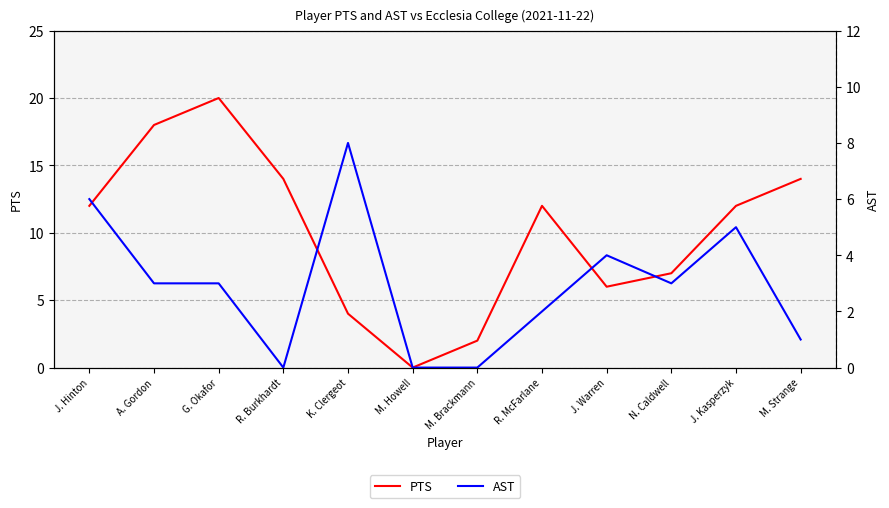

At which category does PTS reach its first local peak?

G. Okafor